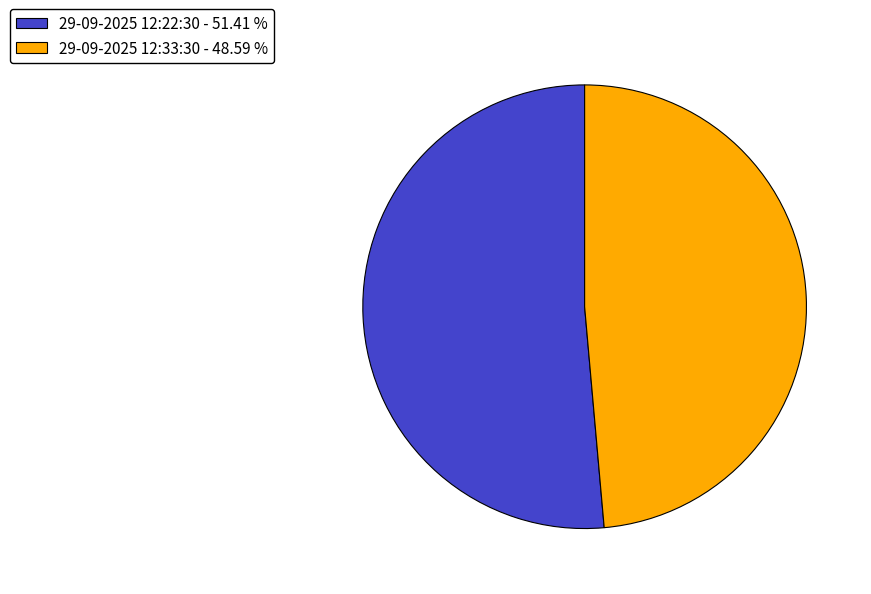

What is the ratio of the value at 29-09-2025 12:22:30 - 51.41 % to the value at 29-09-2025 12:33:30 - 48.59 %?

1.1